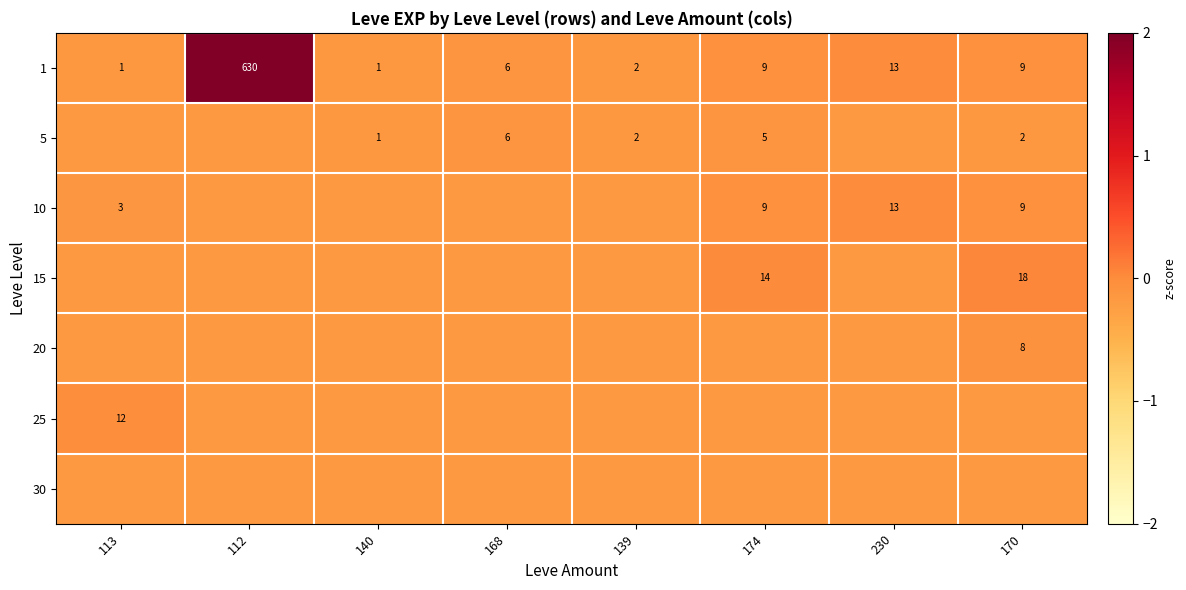

Is the value of 1 at 139 greater than the value of 10 at 174?

No